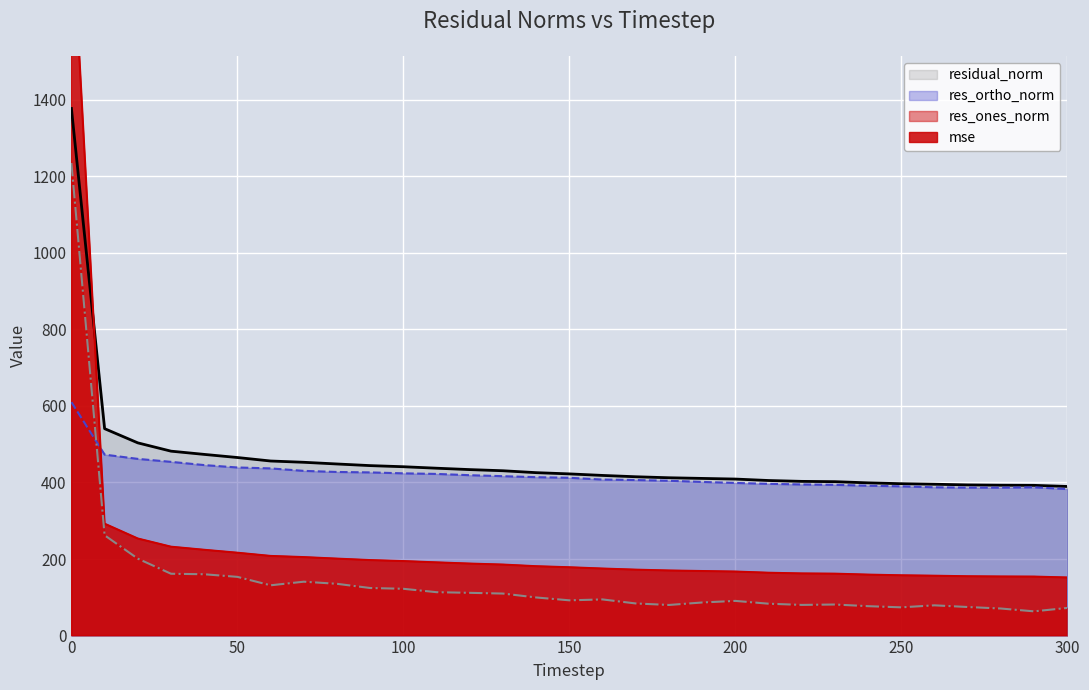

Is the value of res_ones_norm_line at 100 greater than the value of res_ortho_norm_line at 17?

No